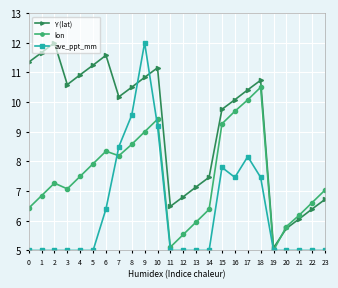

Which series ends up on top after the final intersection of lon and ave_ppt_mm?

lon